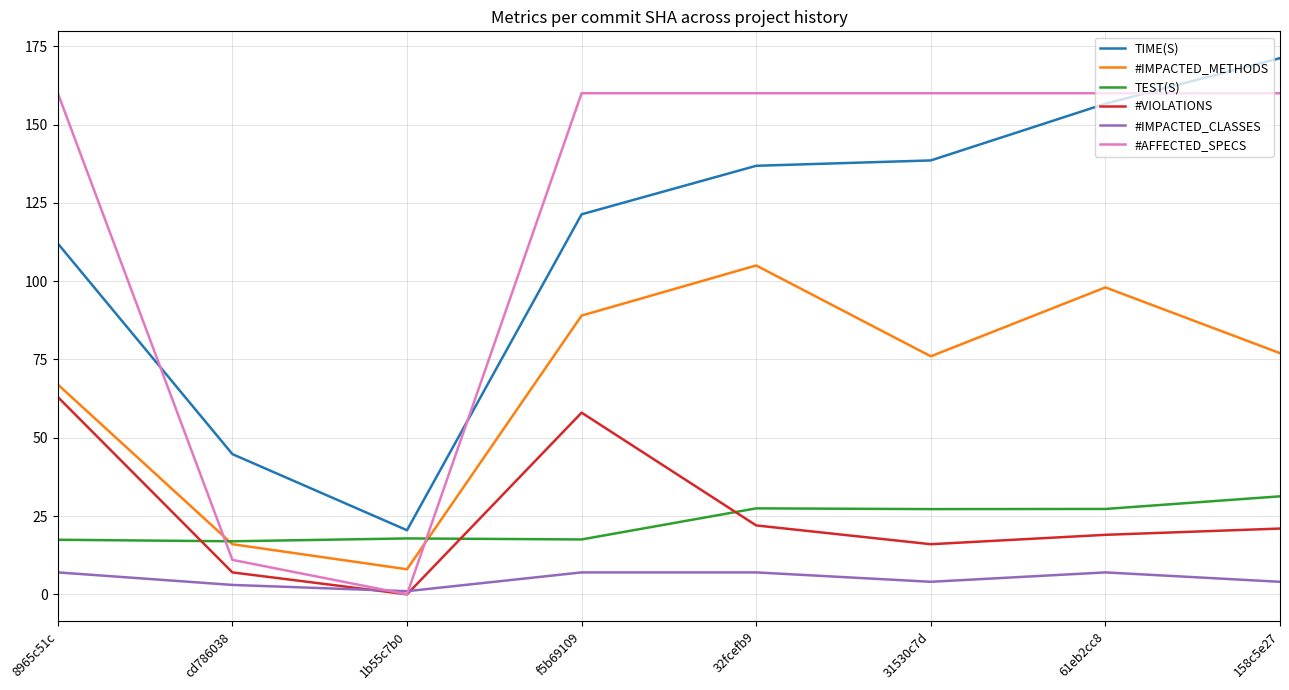

What is the sum of the TIME(S) values at 32fcefb9 and 31530c7d?

275.4